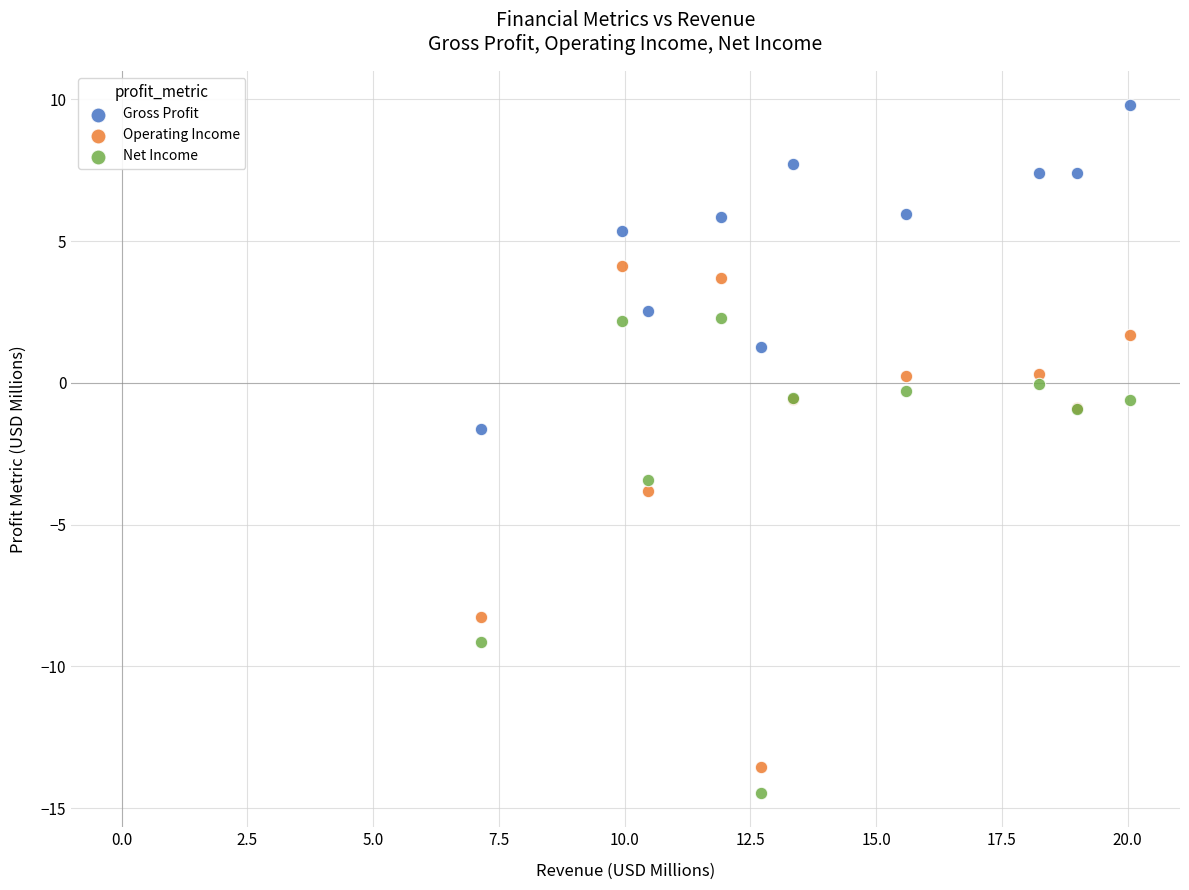

Which series has the largest Y range (max minus min)?

Operating Income